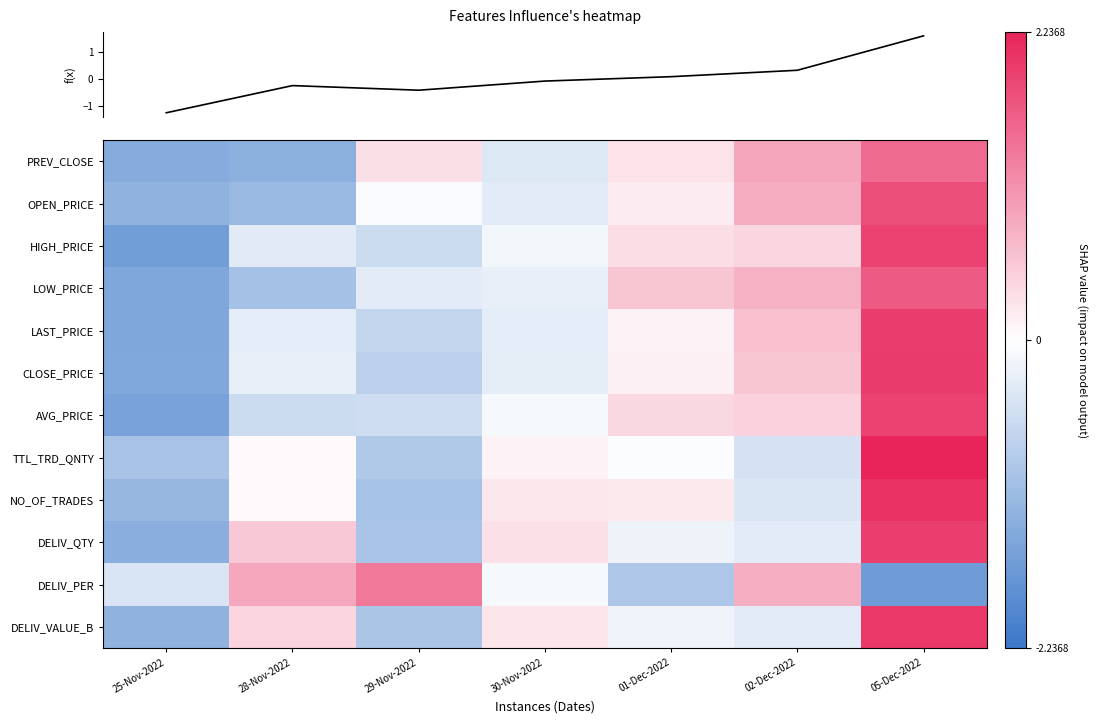

What is the maximum value for DELIV_QTY?

1.9